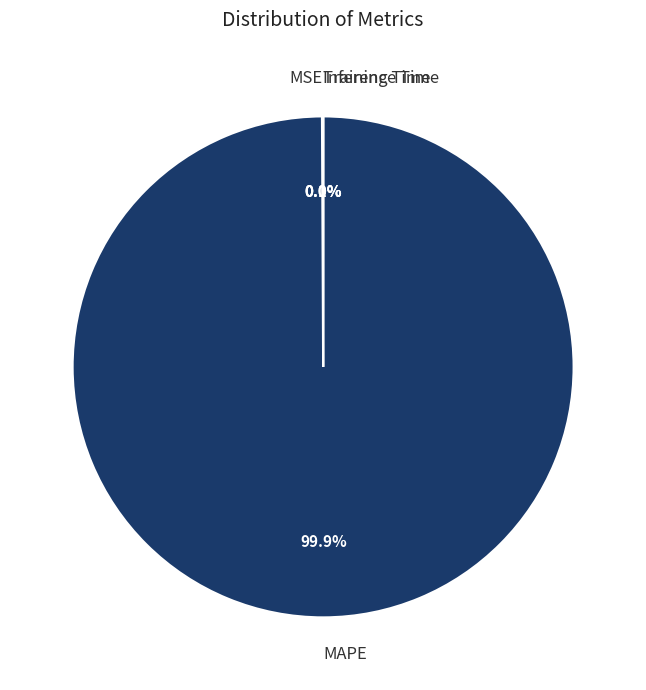

Which category has the biggest portion of the pie?

MAPE